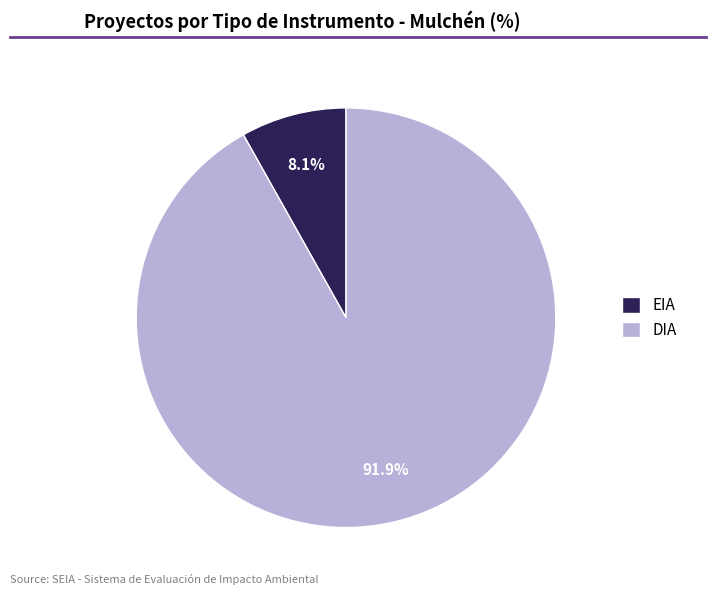

Which slice is the largest?

DIA